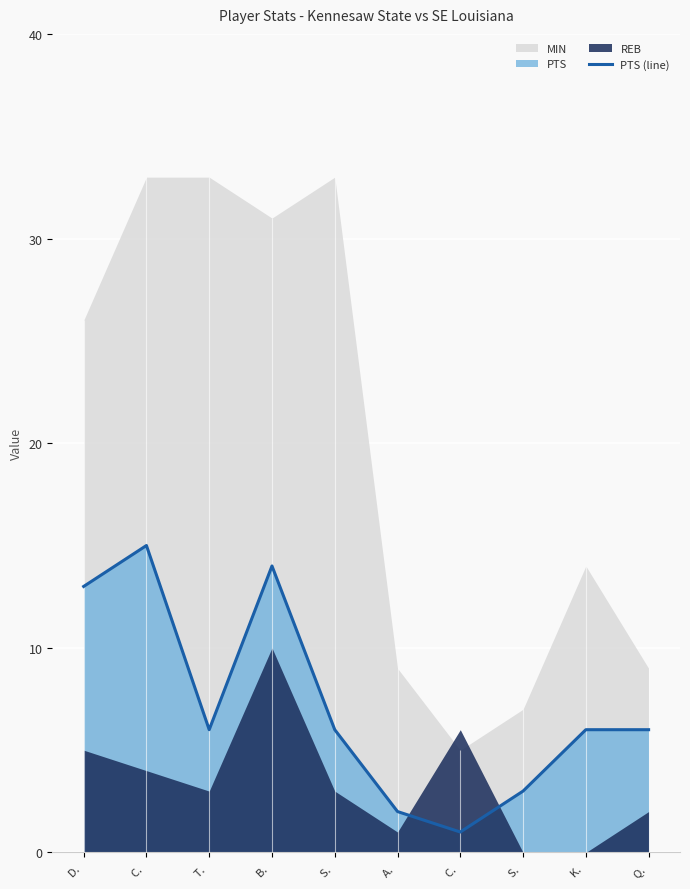

What is the sum of all values?

72